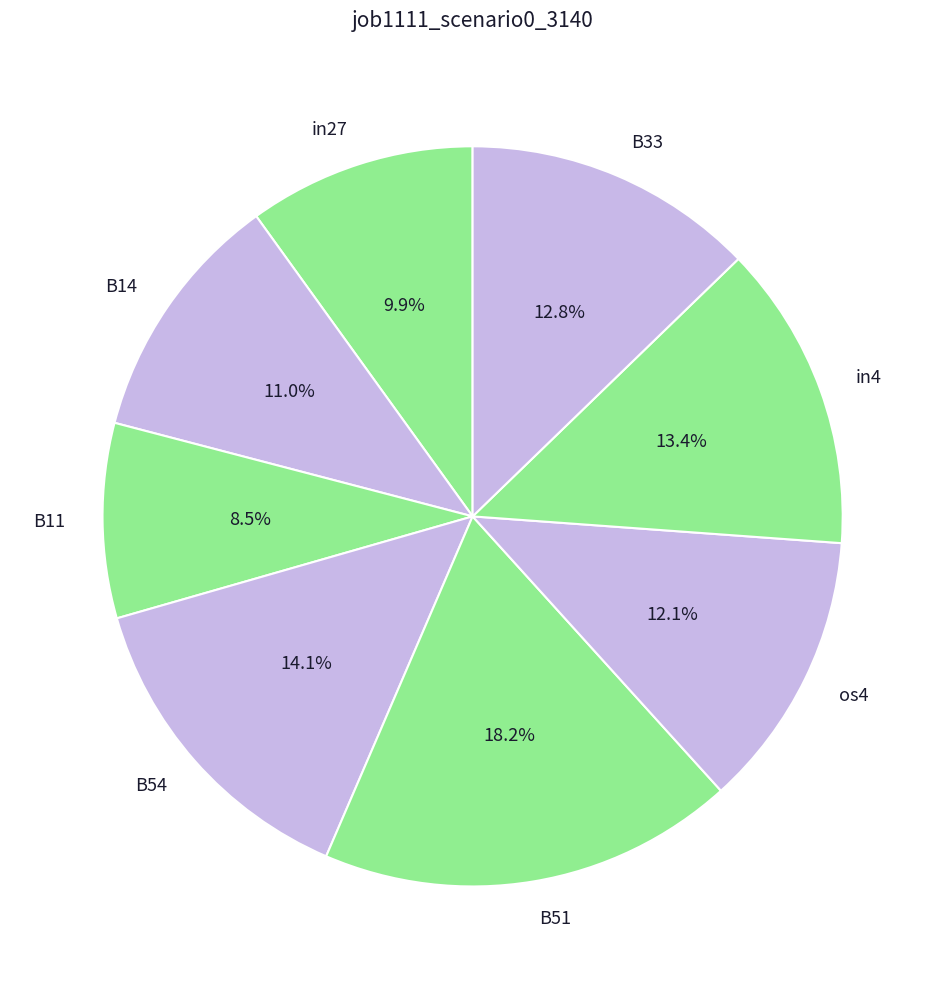

Which category has the biggest portion of the pie?

B51